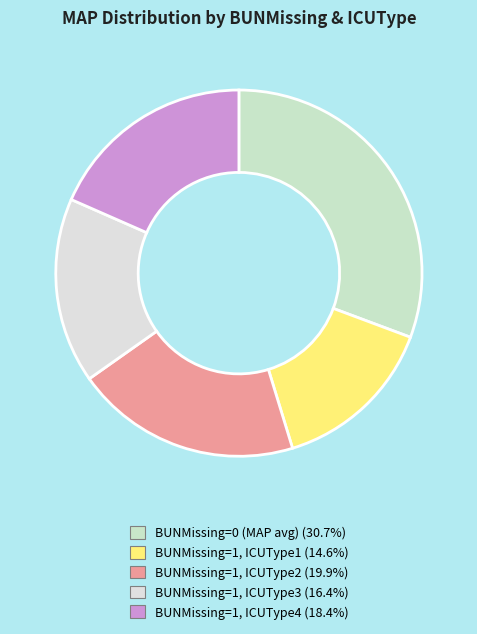

Which slice is the largest?

BUNMissing=0 (MAP avg)